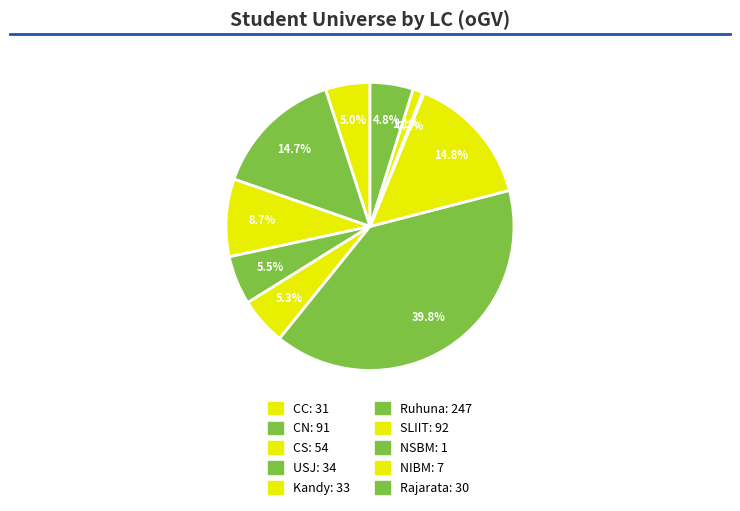

Is it true that NIBM is 11% of the pie?

False